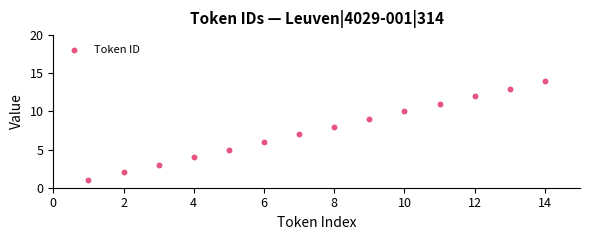

What is the range of Y values (max minus min)?

13